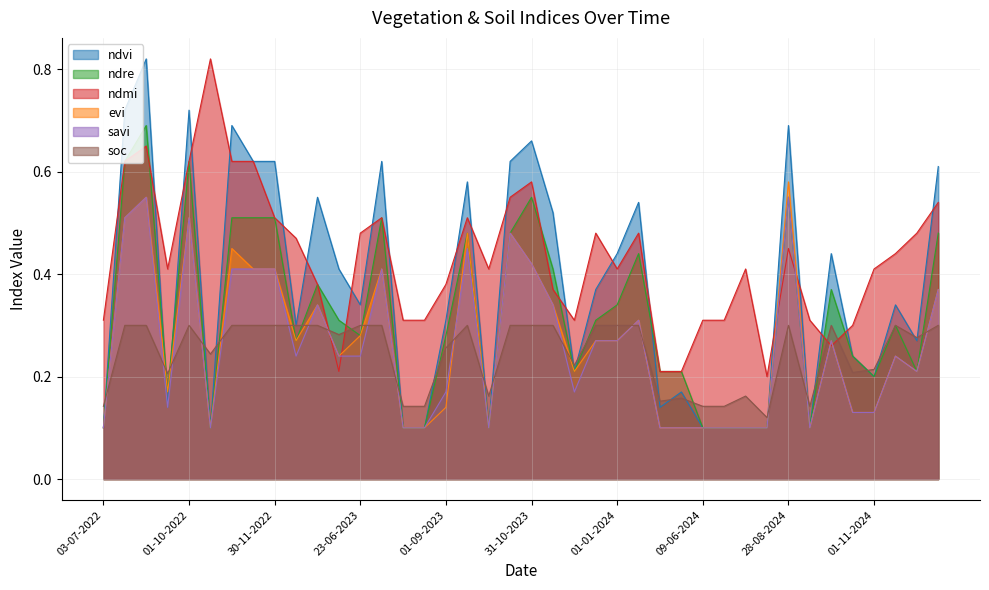

The ndre series shows 0.6 at 28-08-2024. True or false?

True